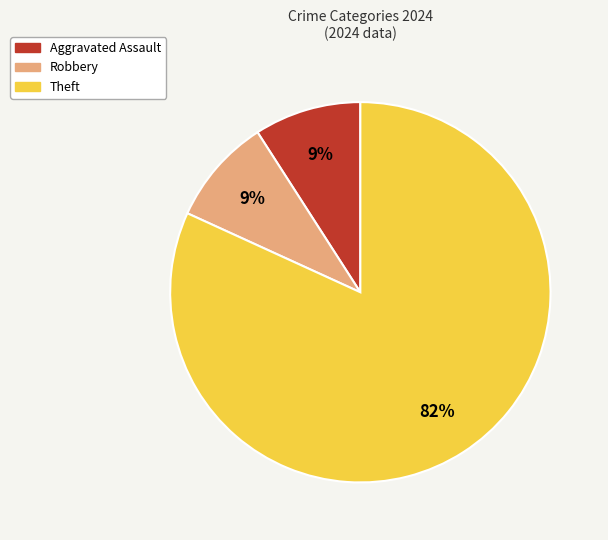

What percentage is the Aggravated Assault slice, to the nearest percent?

9%